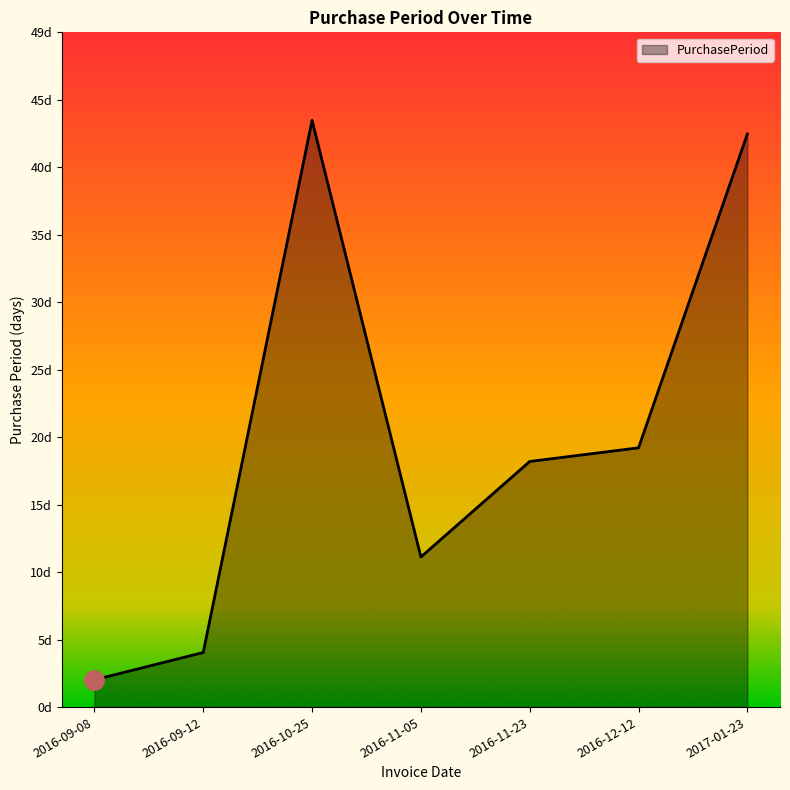

What is the change in value from 2016-09-12 to 2016-11-23?

+14